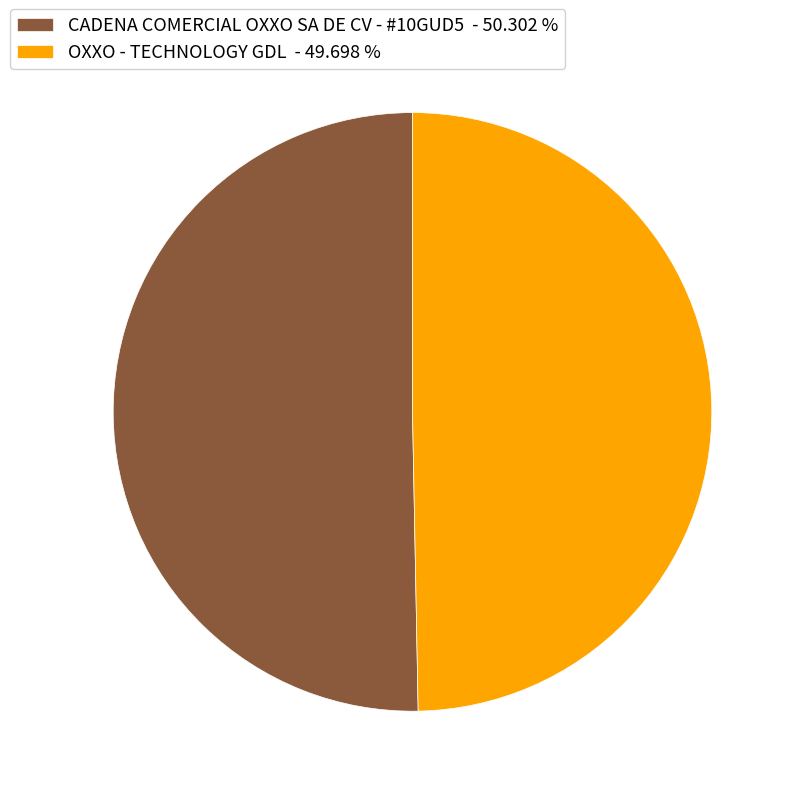

Between OXXO - TECHNOLOGY GDL - 49.698 % and CADENA COMERCIAL OXXO SA DE CV - #10GUD5 - 50.302 %, which is larger?

CADENA COMERCIAL OXXO SA DE CV - #10GUD5 - 50.302 %